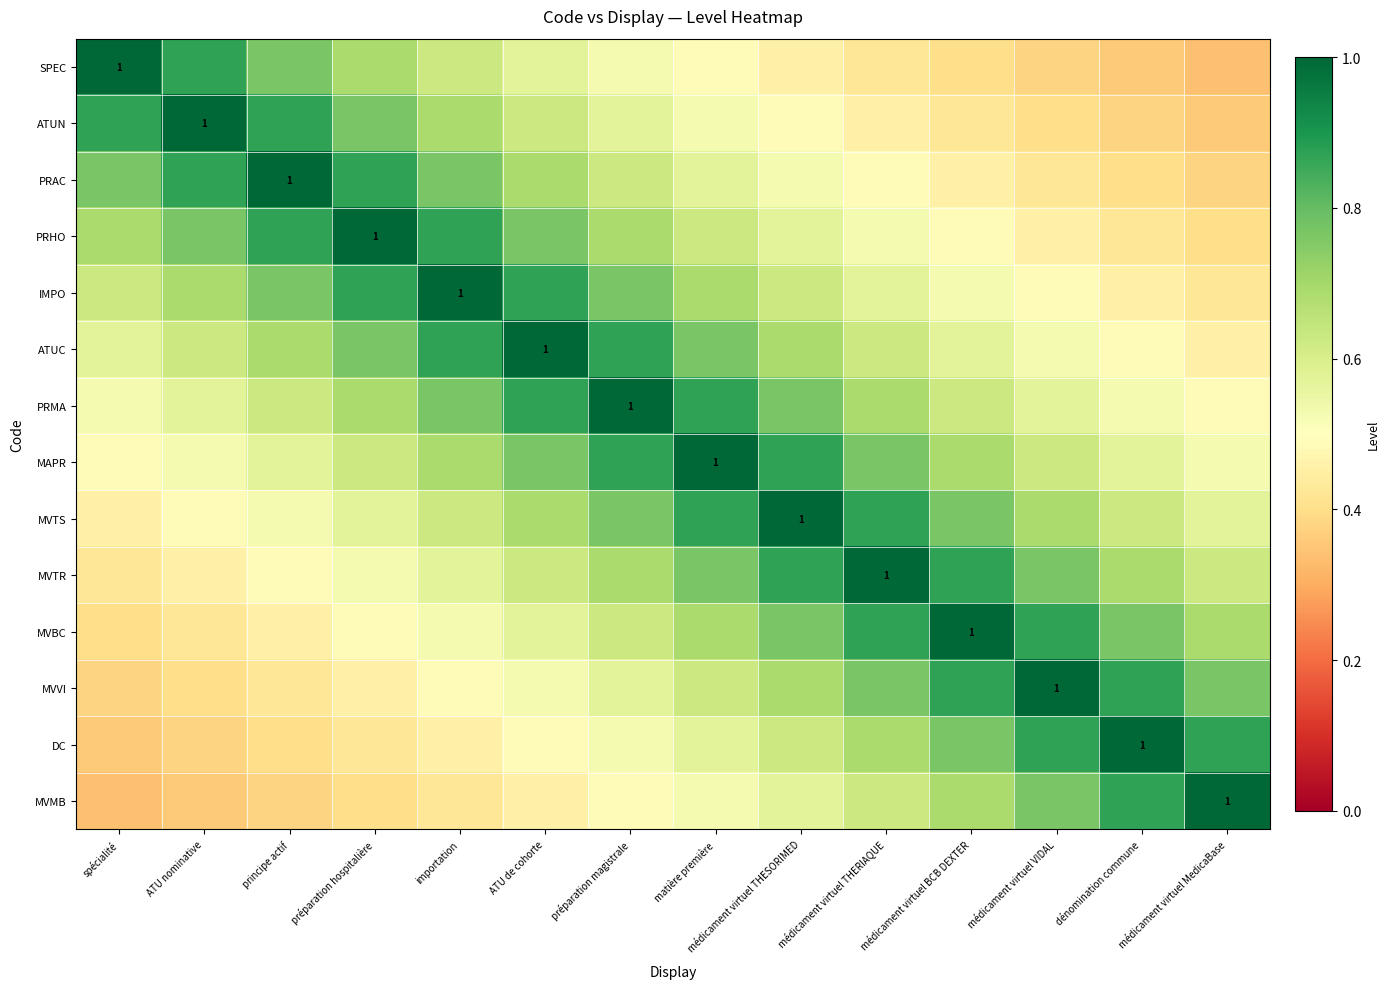

Which category has the lowest value across all series?

médicament virtuel MedicaBase